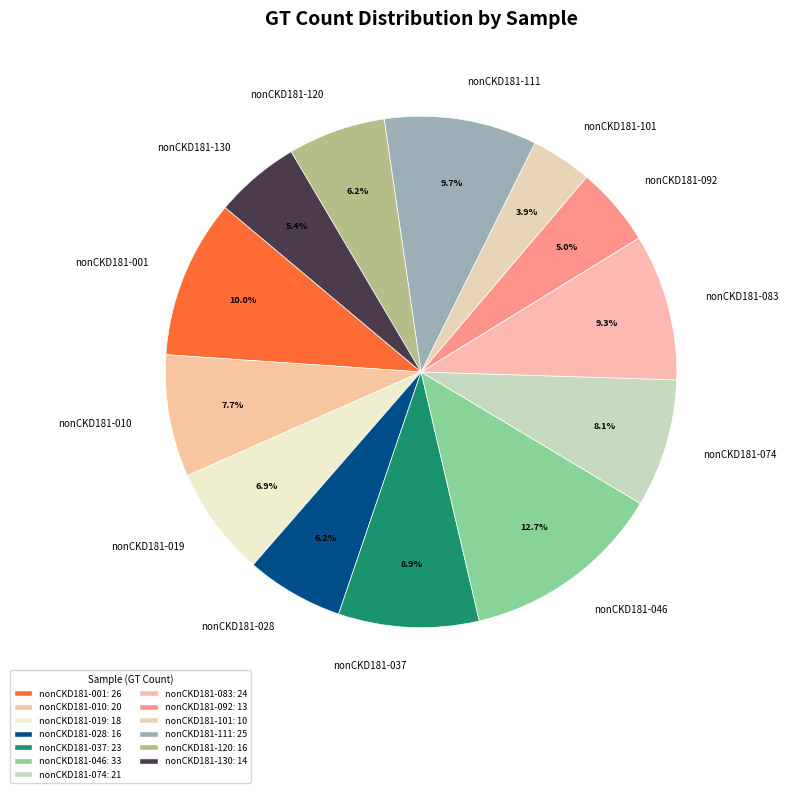

To the nearest percent, what percentage of the pie is nonCKD181-037?

9%